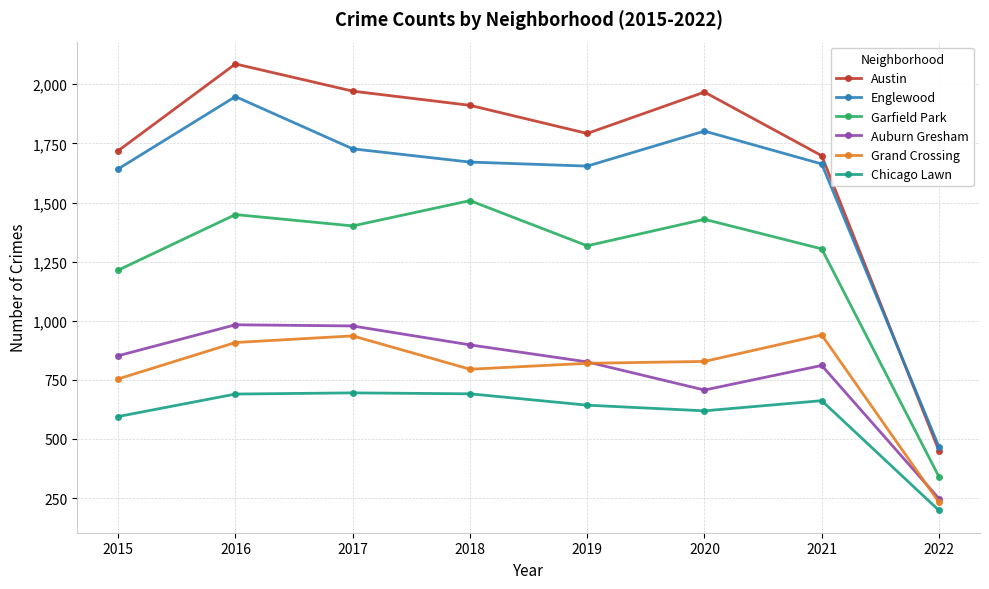

What is the smallest value displayed?

198